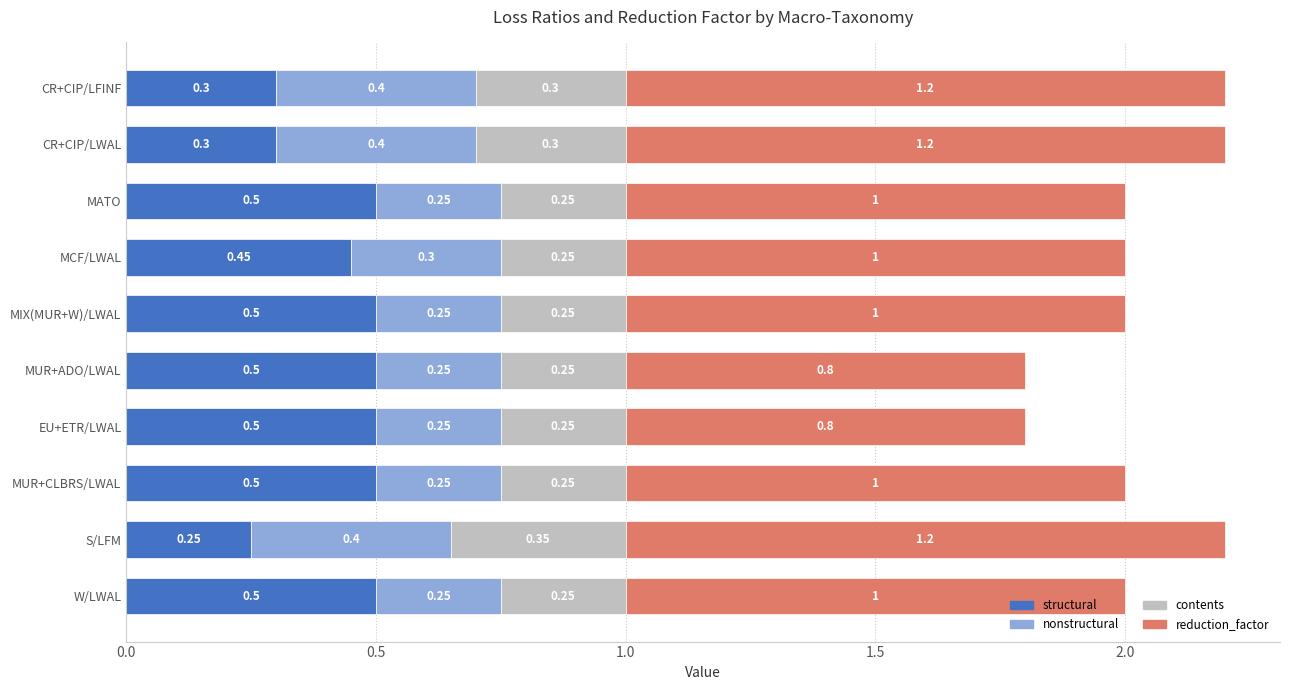

Count the number of data series in this chart.

4